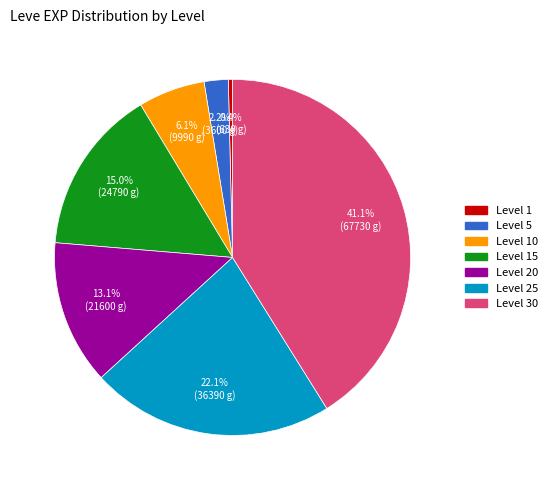

Is there a majority slice in this chart?

No